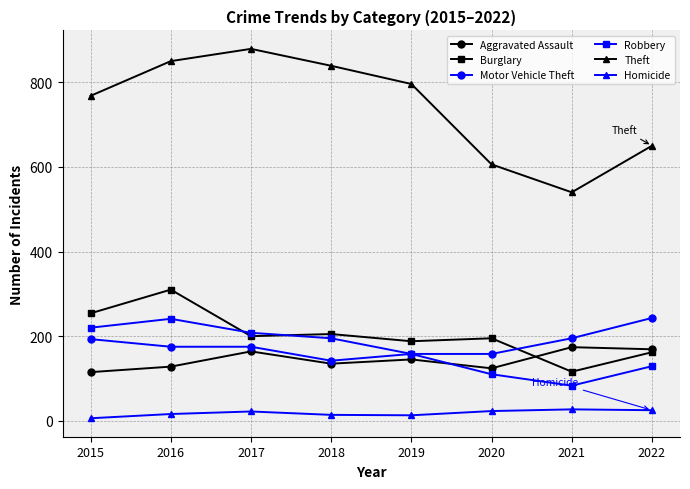

What is the total value across all series at 2022?

1378